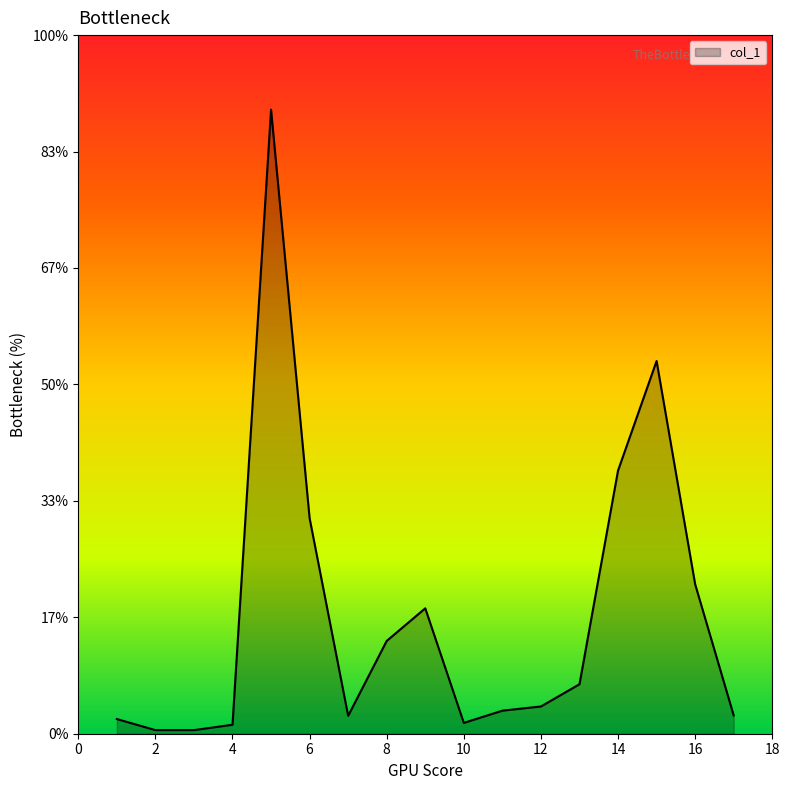

Does the chart have visible grid lines?

No